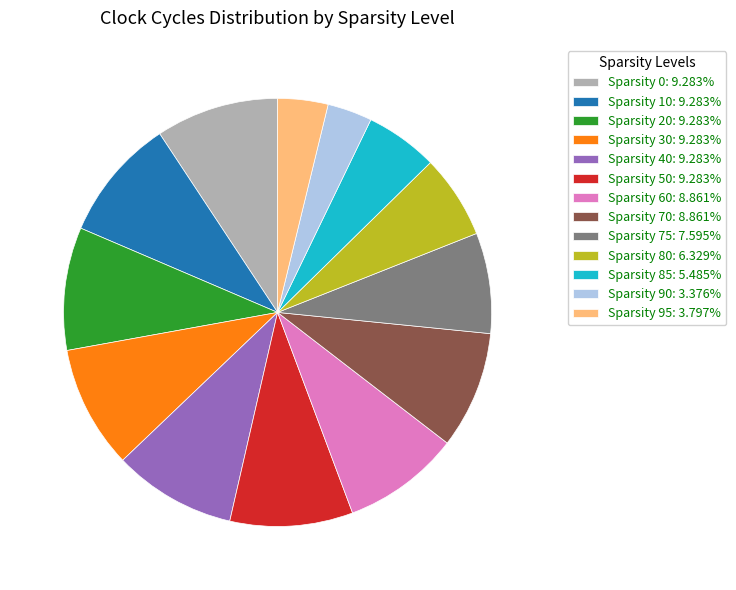

Does Sparsity 70: 8.861% account for over 50% of the chart?

No